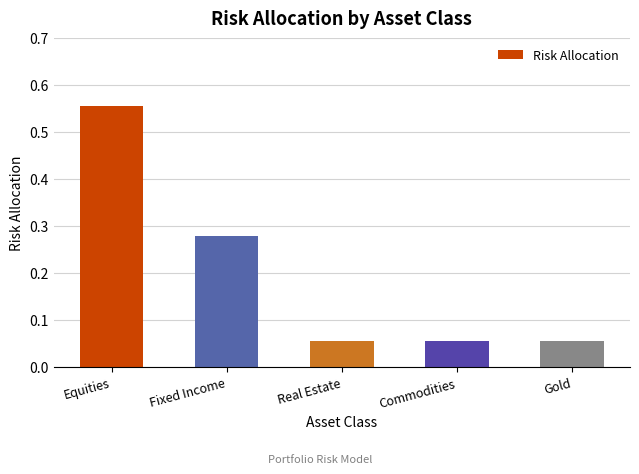

Which category has the highest value across all series?

Equities